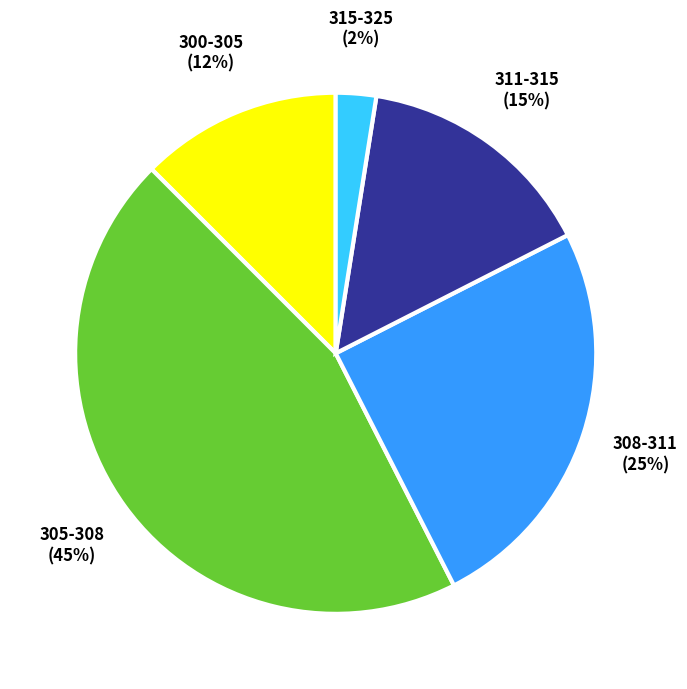

Is there any slice that represents more than half of the pie?

No